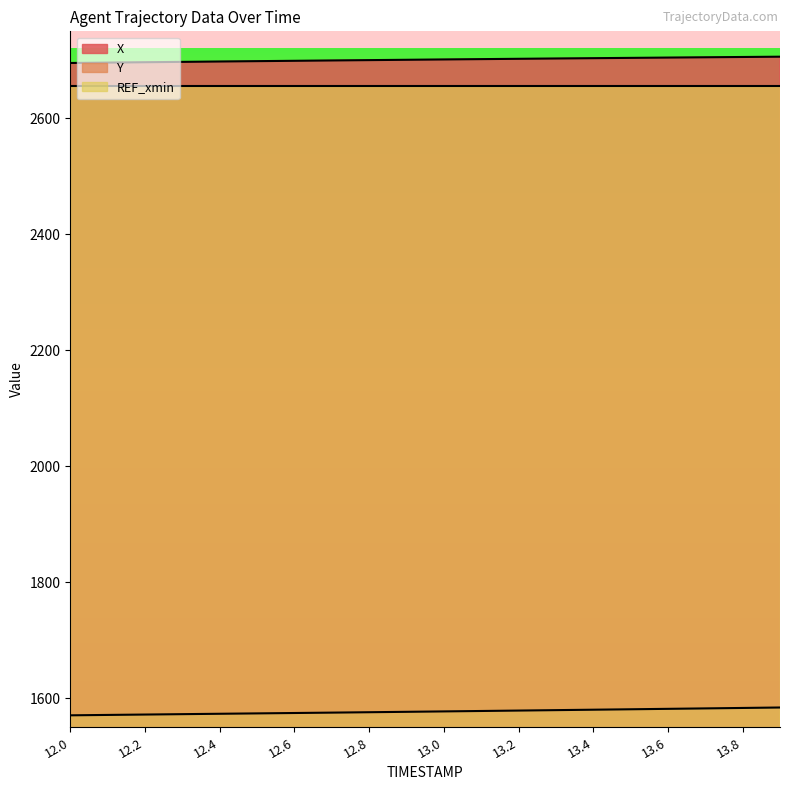

At which label does X first exceed 2701?

13.0